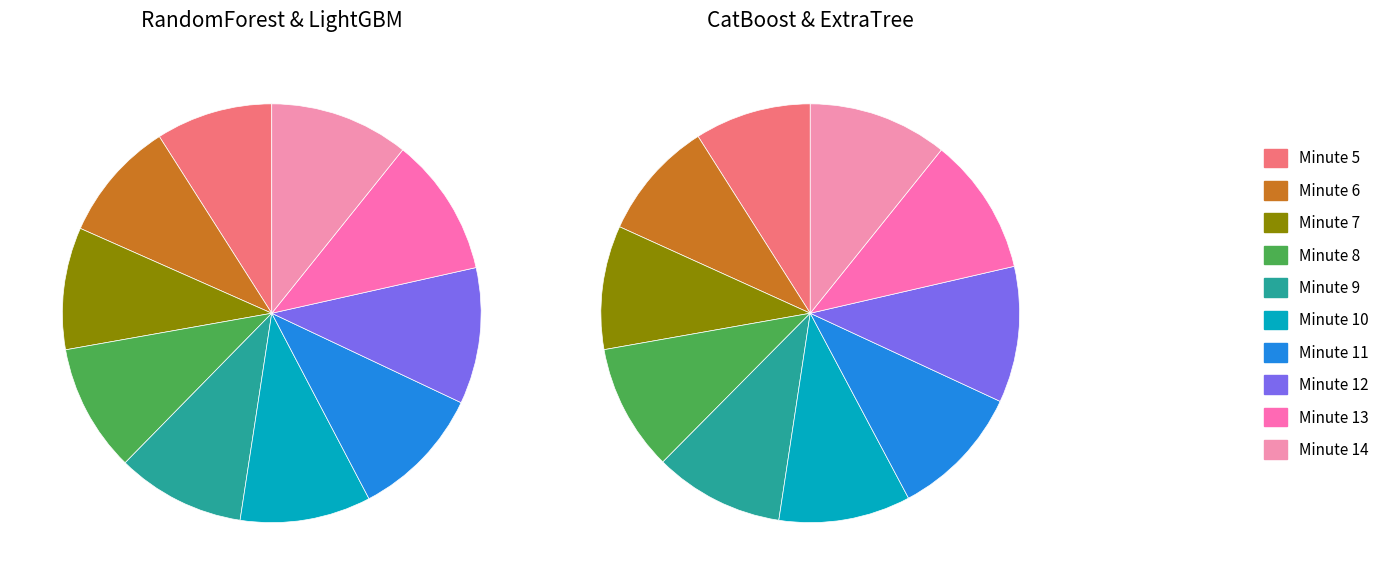

Which category has the biggest portion of the pie?

Minute 14